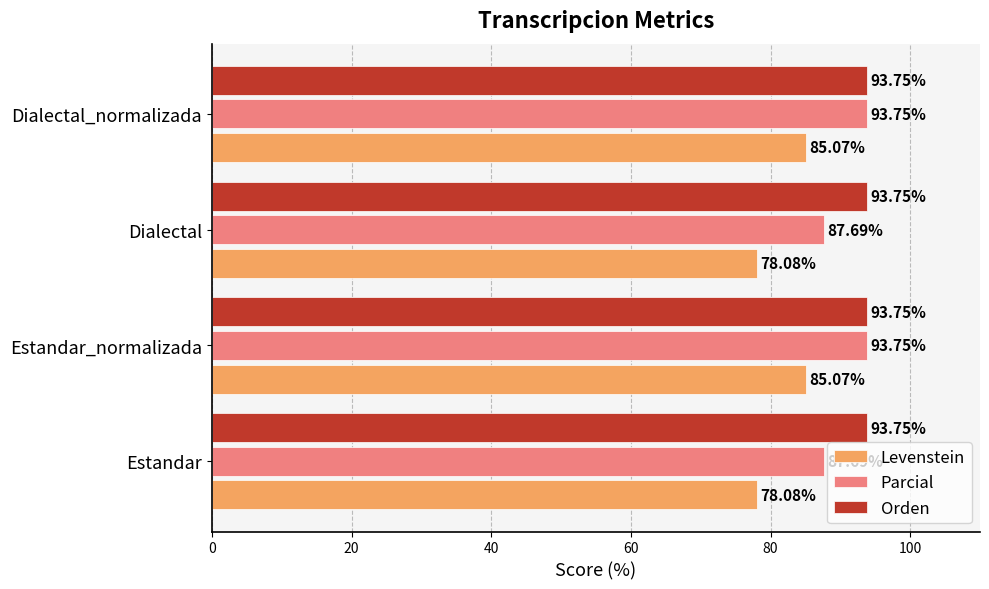

What is the highest value of the Orden series?

93.8